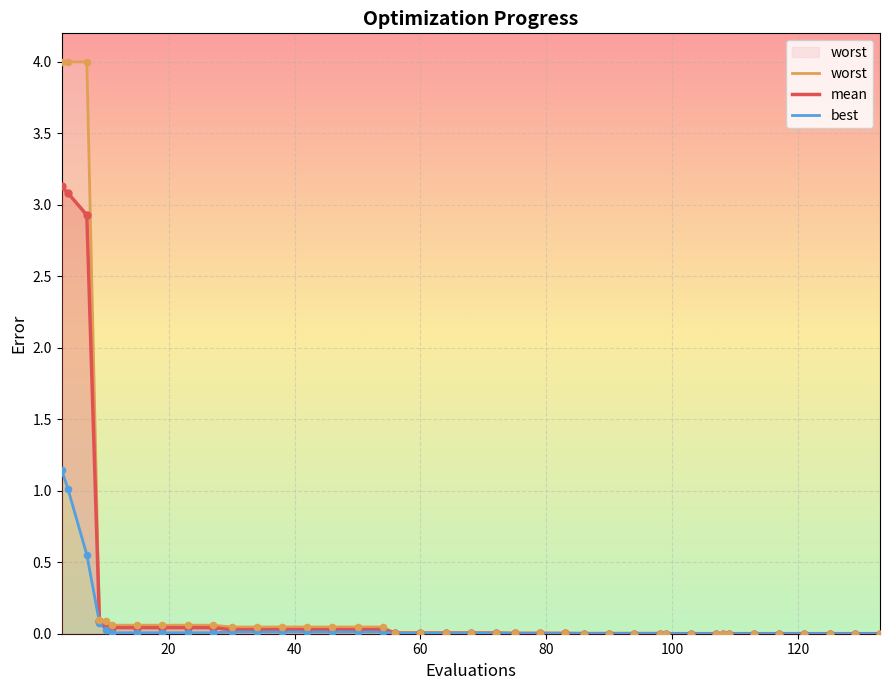

Which series has the largest Y range (max minus min)?

worst